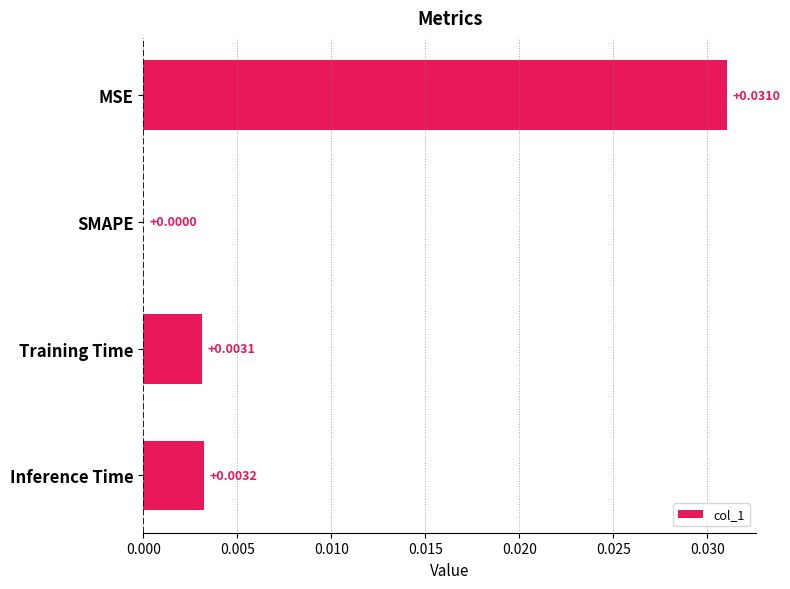

Where is the data nearest to the value 0?

SMAPE